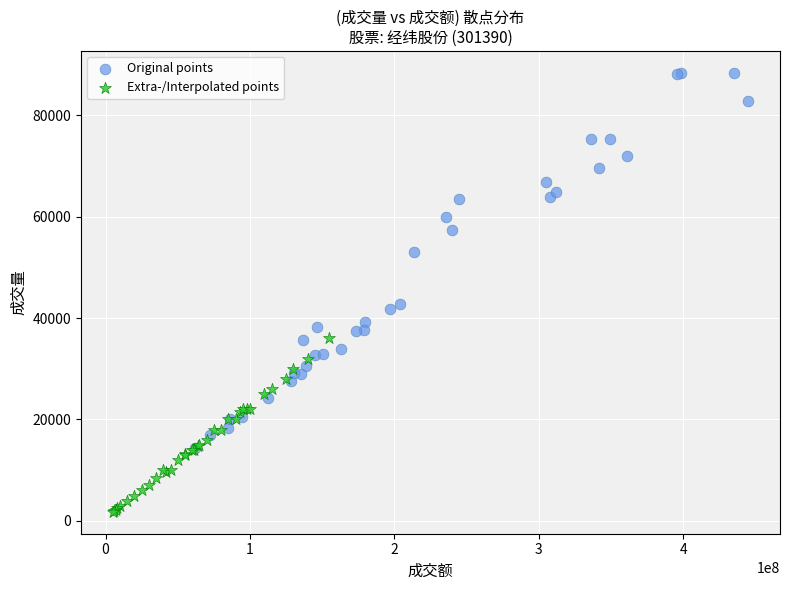

Which series has the largest Y range (max minus min)?

Original points